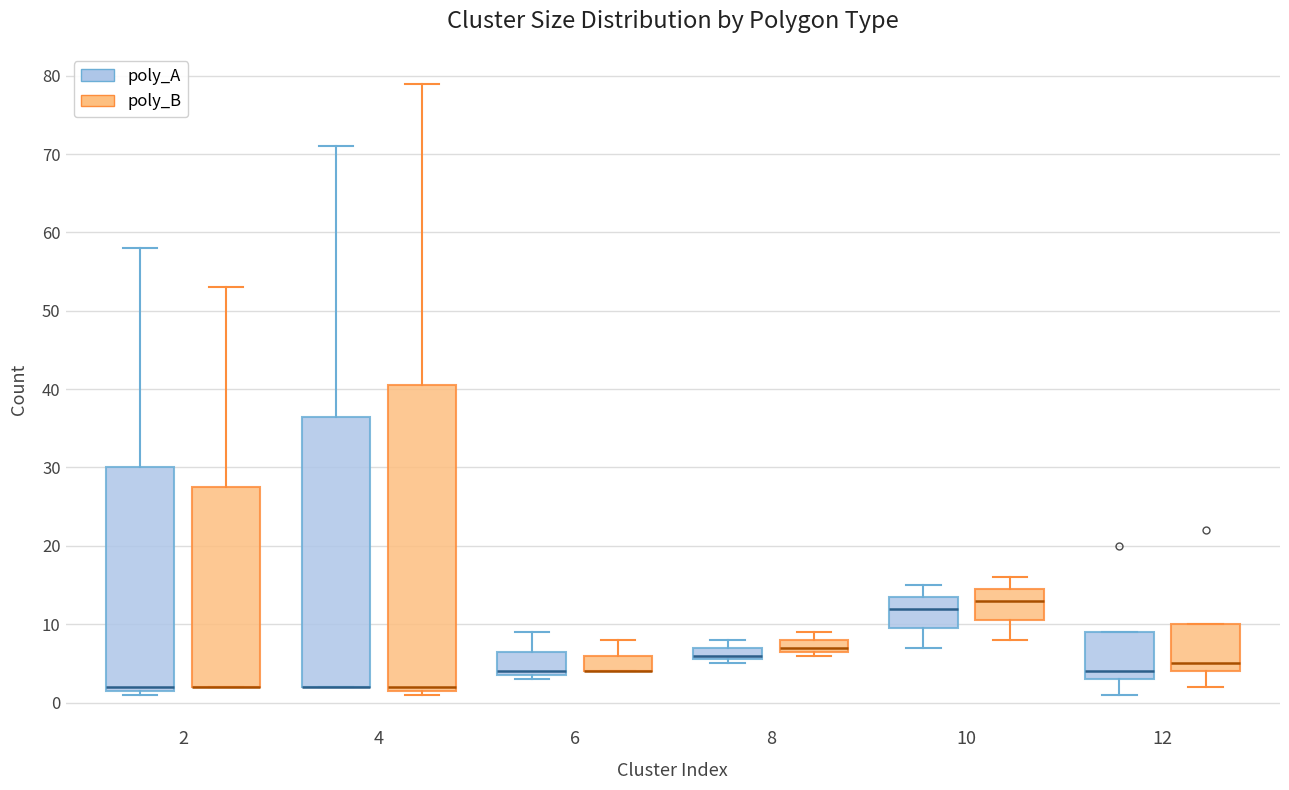

Where is the lower edge of the box for 2 (poly_A) on the y-axis? The values are not printed on the chart, so give them approximately, as read against the axis.

2